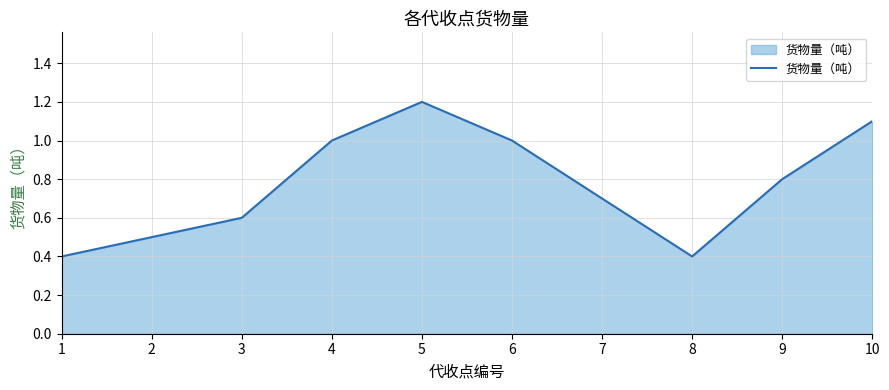

What is the smallest value displayed?

0.4